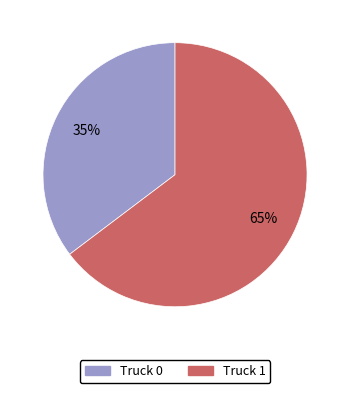

What percentage is the Truck 1 slice, to the nearest percent?

65%